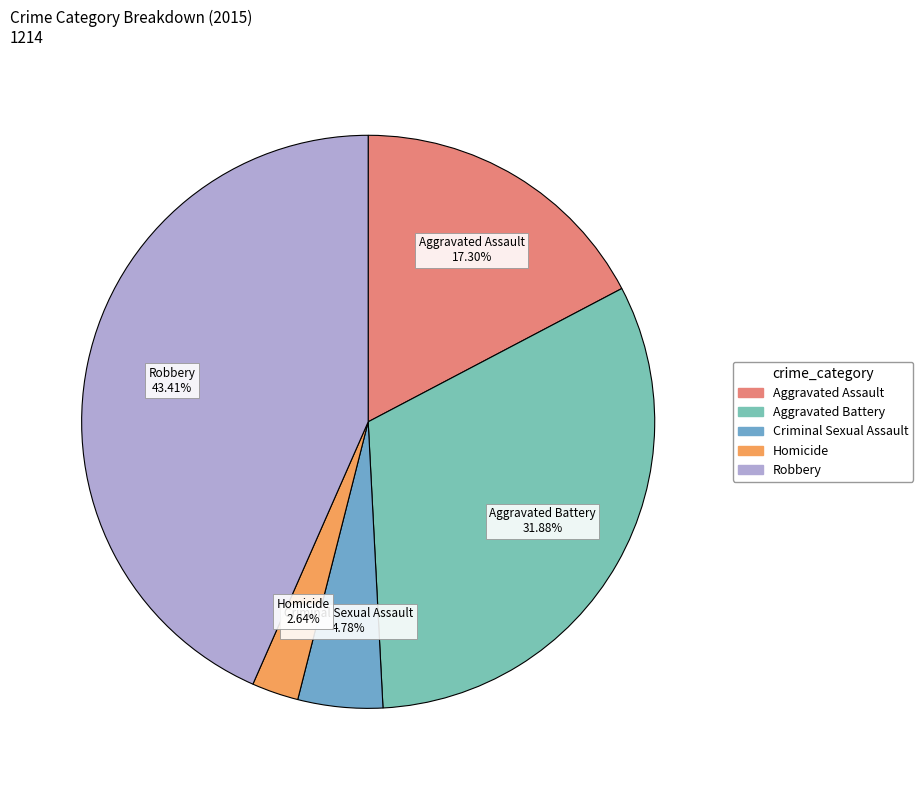

To the nearest percent, what percentage of the pie is Homicide?

3%